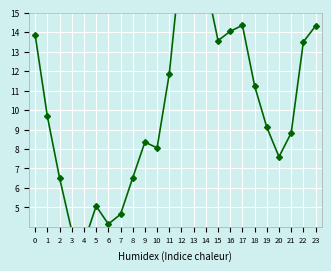

How many data points does each series have?

24